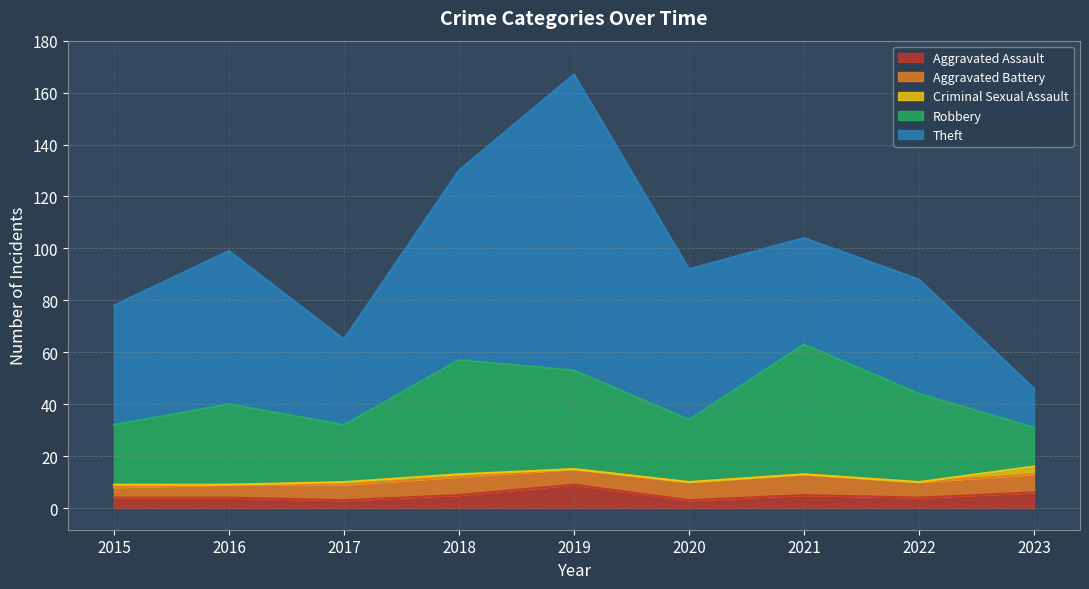

Reading right to left, extract all data points from this chart.

Aggravated Assault: 2023=6	2022=4	2021=5	2020=3	2019=9	2018=5	2017=3	2016=4	2015=4
Aggravated Battery: 2023=7	2022=6	2021=8	2020=7	2019=6	2018=7	2017=6	2016=5	2015=4
Criminal Sexual Assault: 2023=3	2022=0	2021=0	2020=0	2019=0	2018=1	2017=1	2016=0	2015=1
Robbery: 2023=15	2022=34	2021=50	2020=24	2019=38	2018=44	2017=22	2016=31	2015=23
Theft: 2023=15	2022=44	2021=41	2020=58	2019=114	2018=73	2017=33	2016=59	2015=46